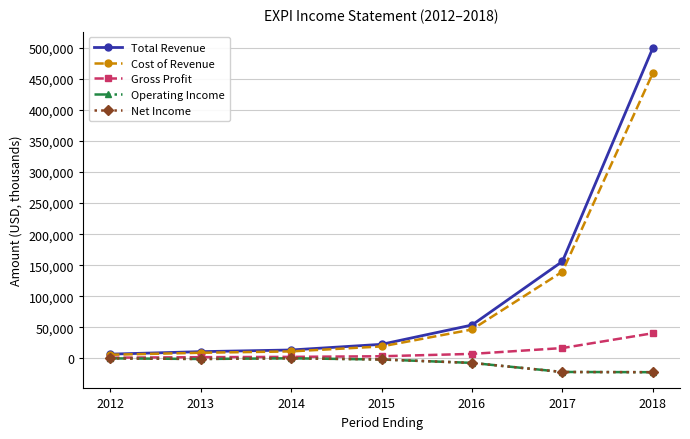

What value does the Net Income series have at 2018, to the nearest 50?

-22400